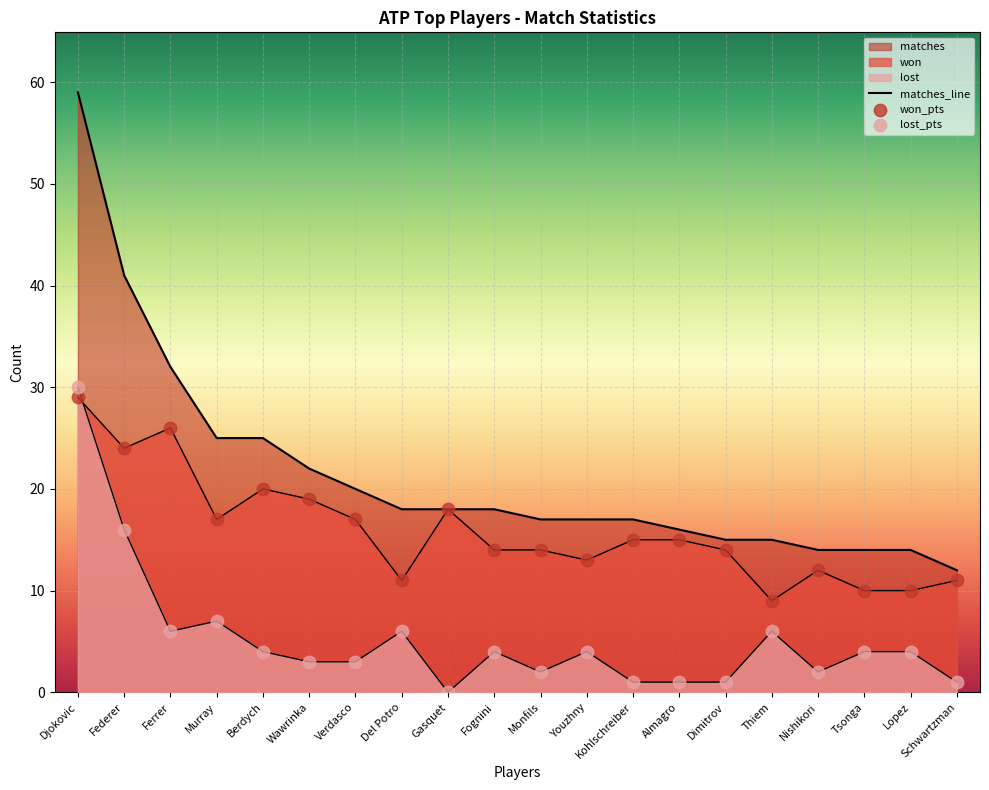

Which series has the largest Y range (max minus min)?

matches